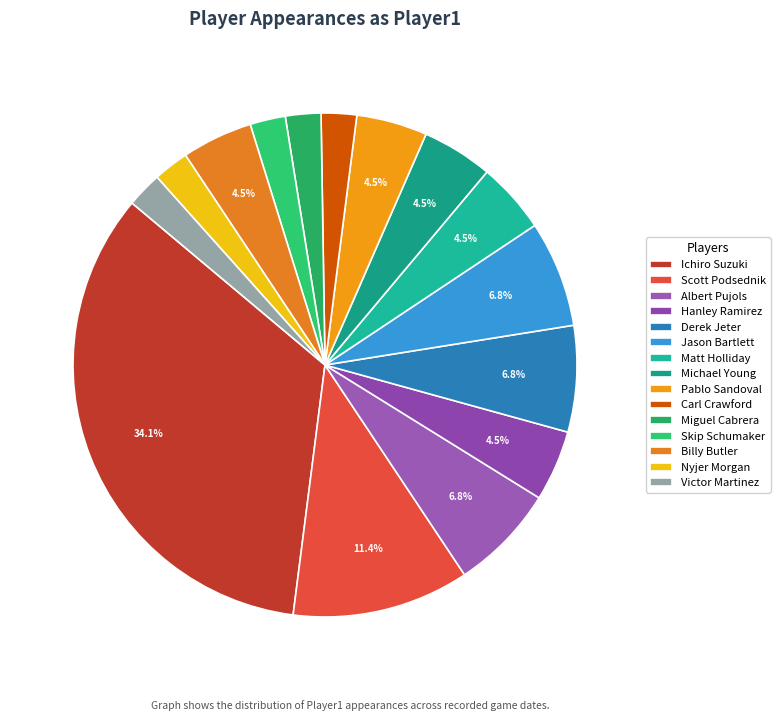

Is Miguel Cabrera the majority of the pie?

No